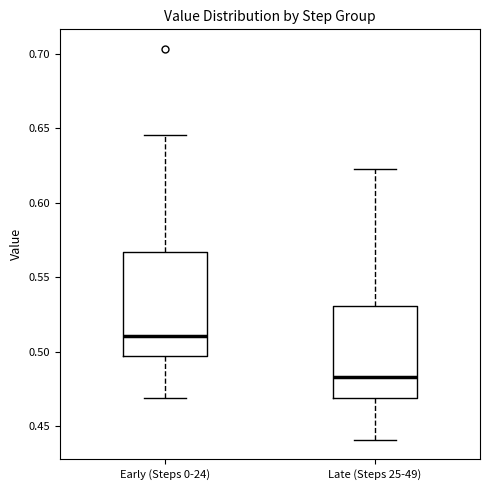

Which box's median line is the highest?

Early (Steps 0-24)